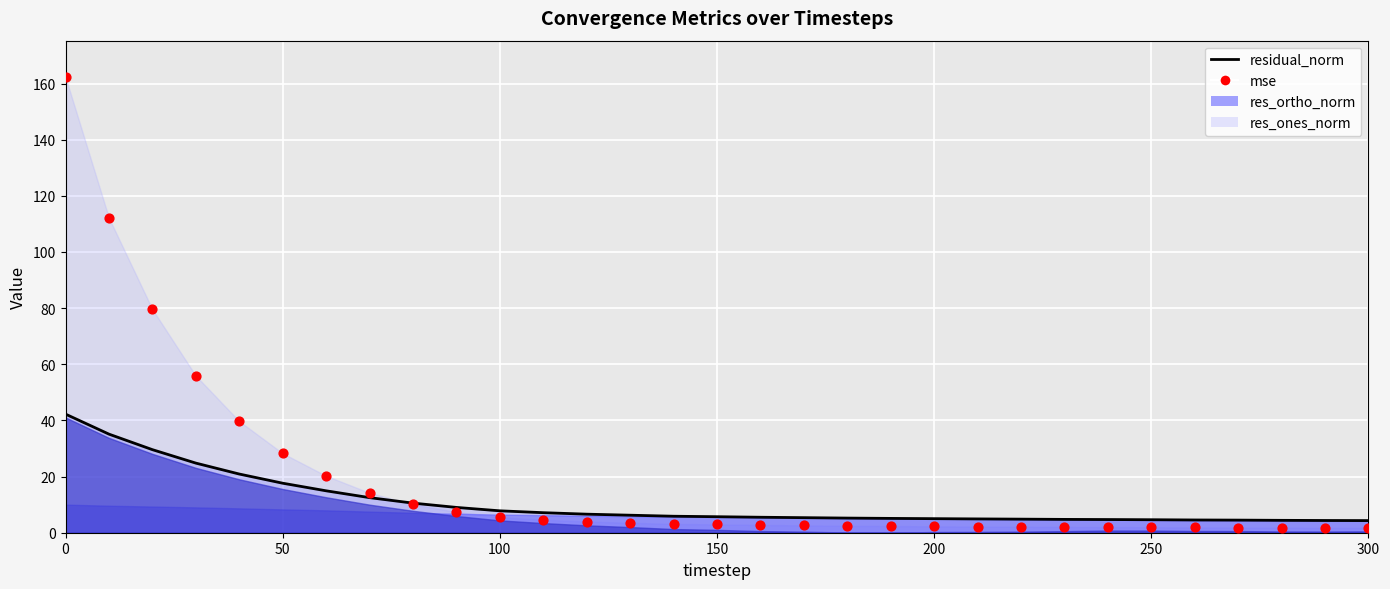

Which series reaches the maximum Y coordinate?

mse_scatter